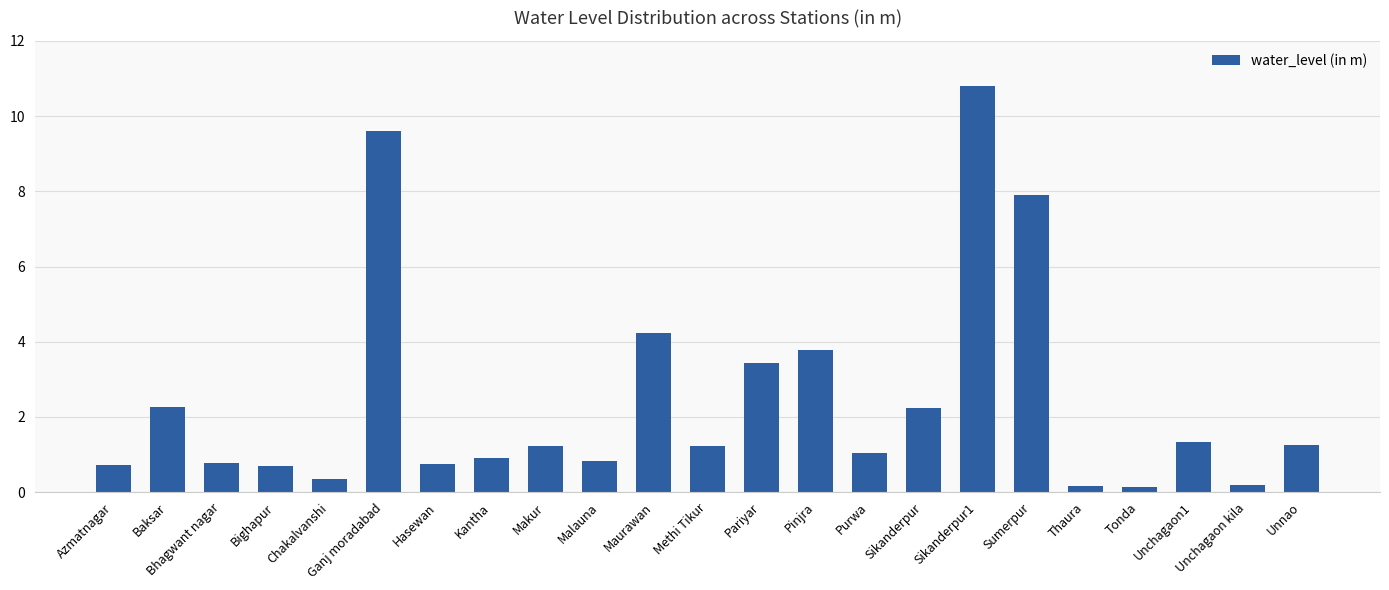

Which category has the highest value across all series?

Sikanderpur1